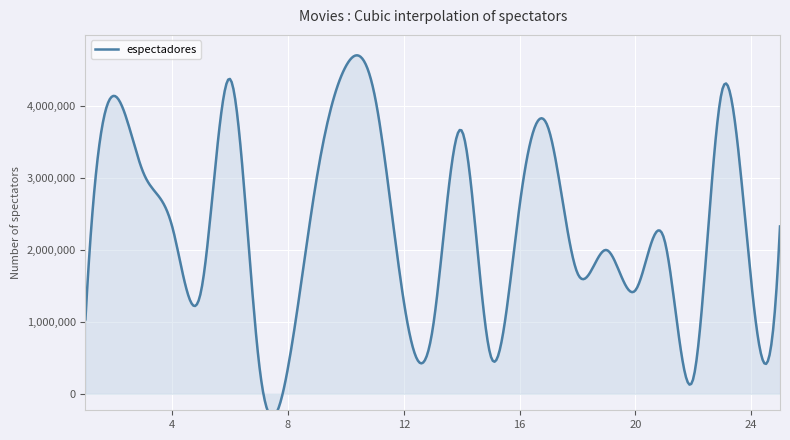

Reading right to left, list all the values displayed in this chart.

25=2324535	24=1580864	23=4214744	22=205148	21=2147653	20=1435401	19=1997597	18=1677070	17=3683853	16=2606134	15=530510	14=3655798	13=903454	12=1284277	11=4134217	10=4551274	9=3015919	8=364991	7=418329	6=4371461	5=1434171	4=2320106	3=3072530	2=4138541	1=1033636